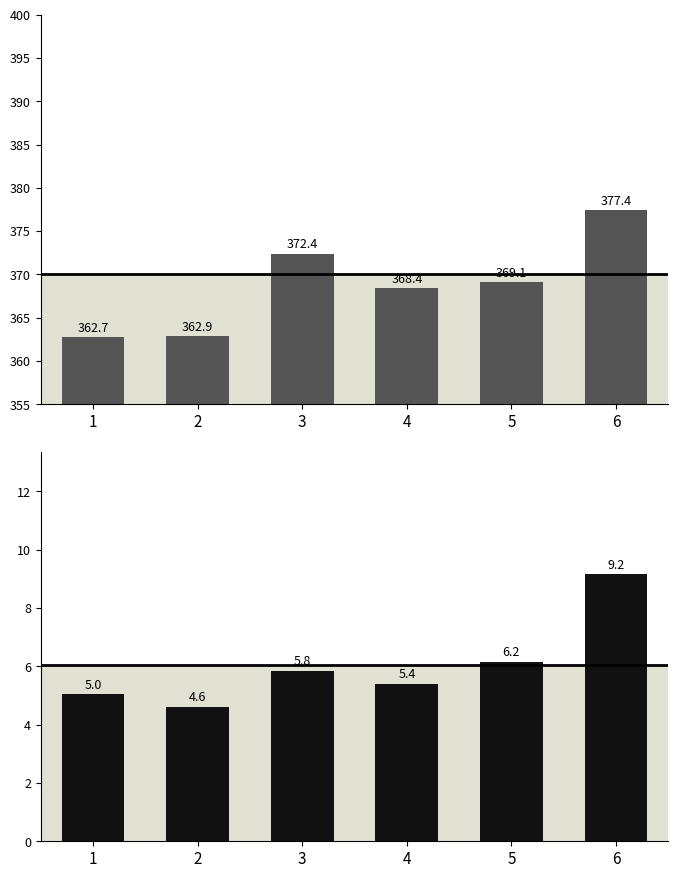

What is the approximate value of mean value per column at 6?

377.4